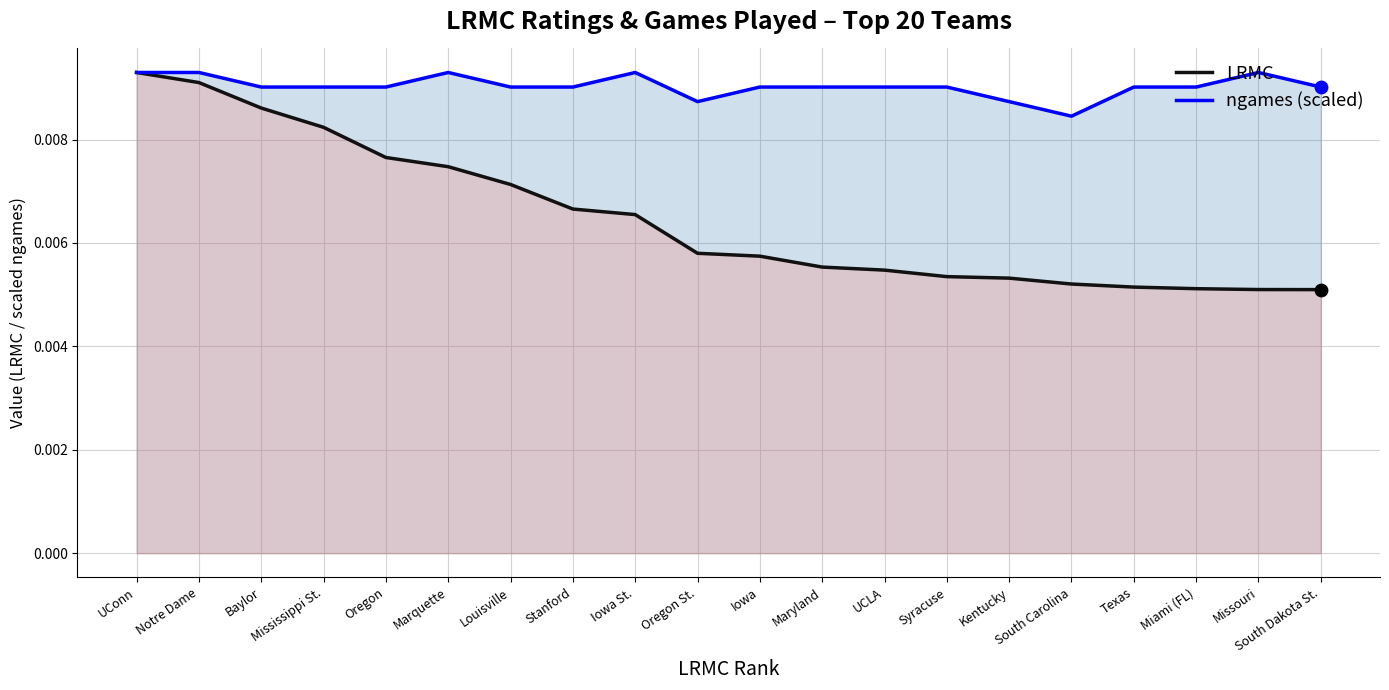

At which category is the sum across all series the highest?

UConn